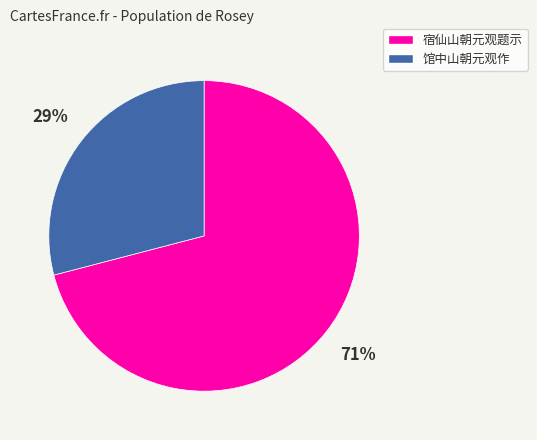

To the nearest percent, what is the average slice percentage?

50%